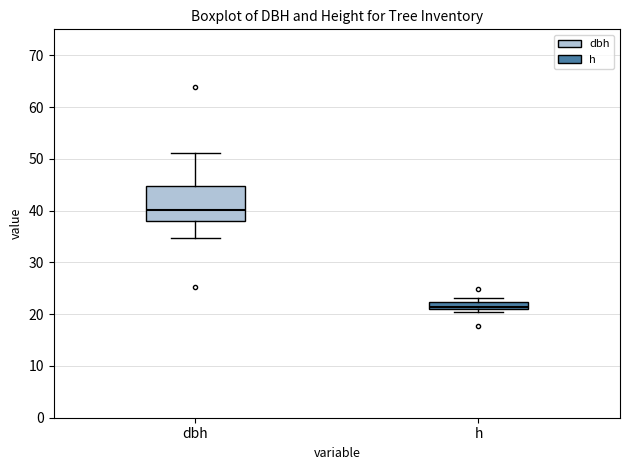

Which box is the tallest, from its lower edge to its upper edge?

dbh